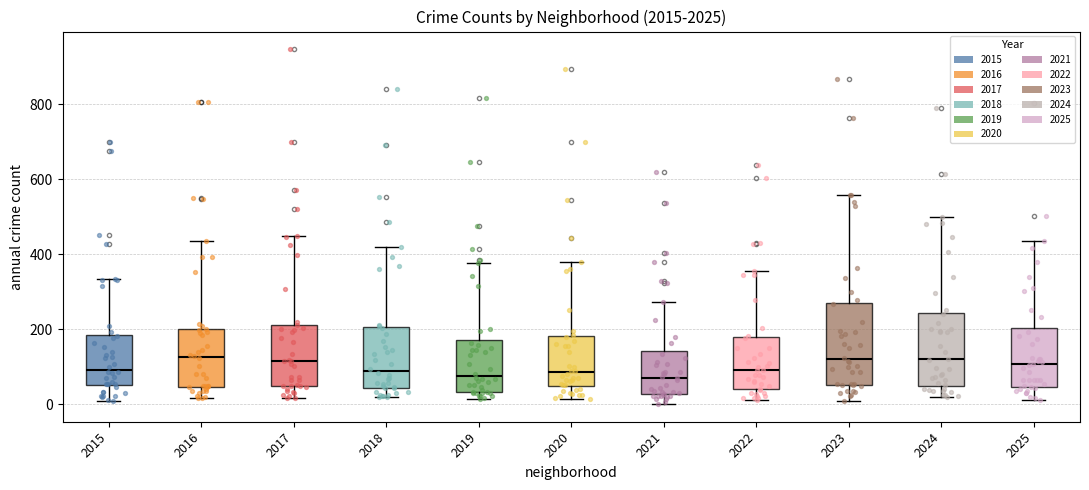

Where is the upper edge of the box at x = 2025 on the y-axis? The values are not printed on the chart, so give them approximately, as read against the axis.

200